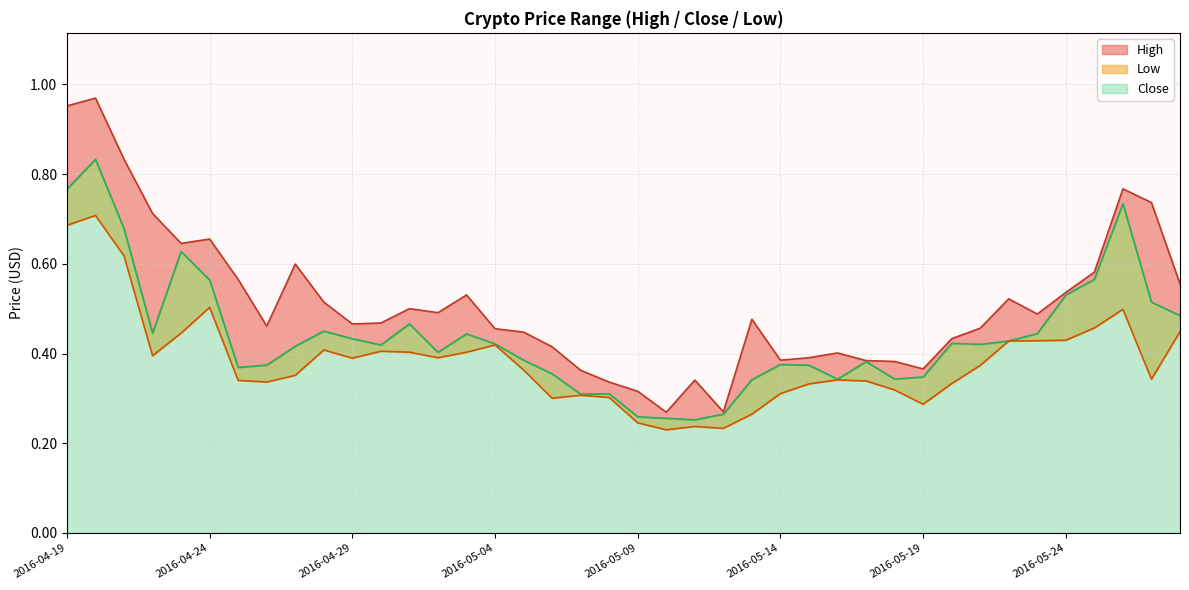

Which series has the largest range (max minus min)?

High